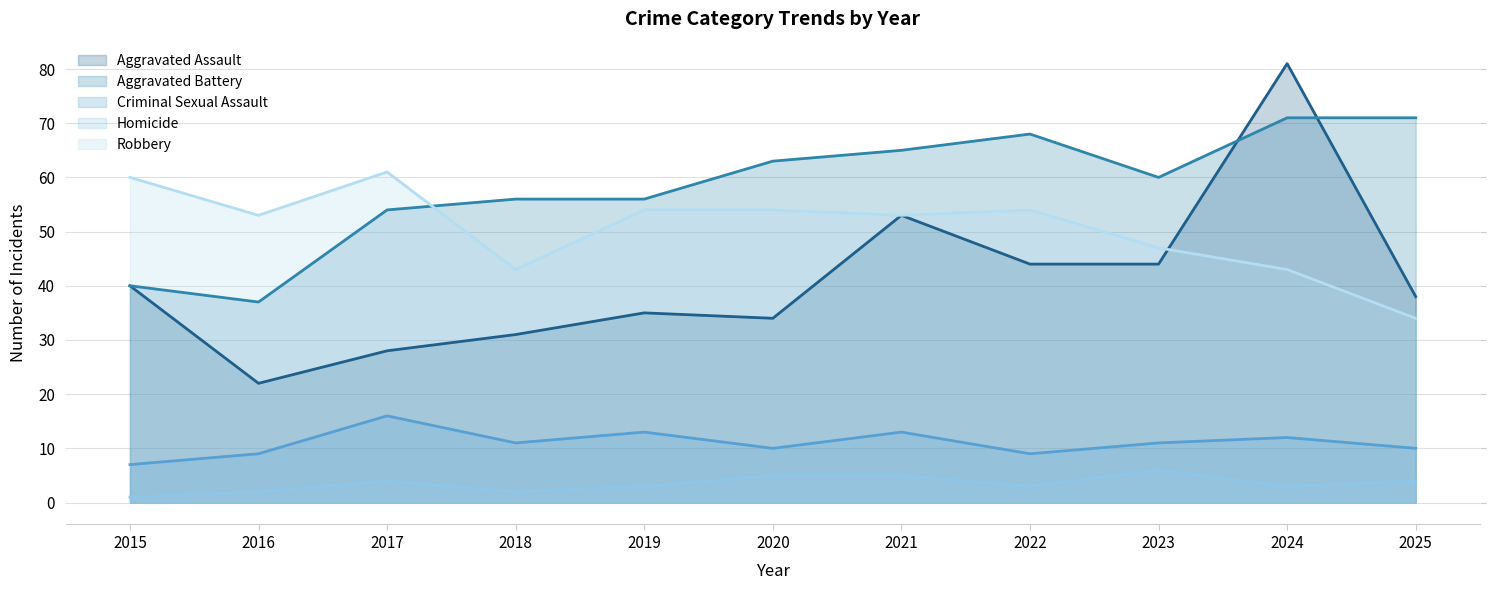

At which label is Criminal Sexual Assault closest to 11?

2018